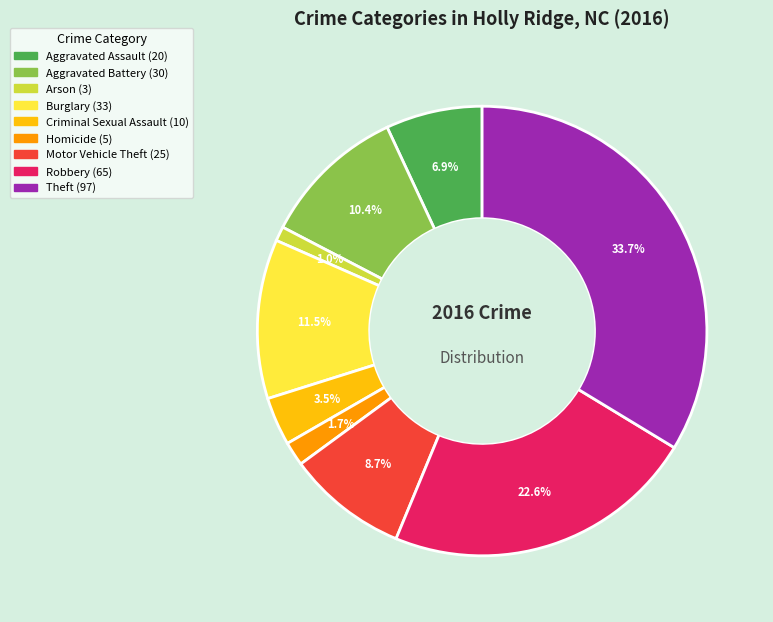

What percentage is the Aggravated Assault slice, to the nearest percent?

7%